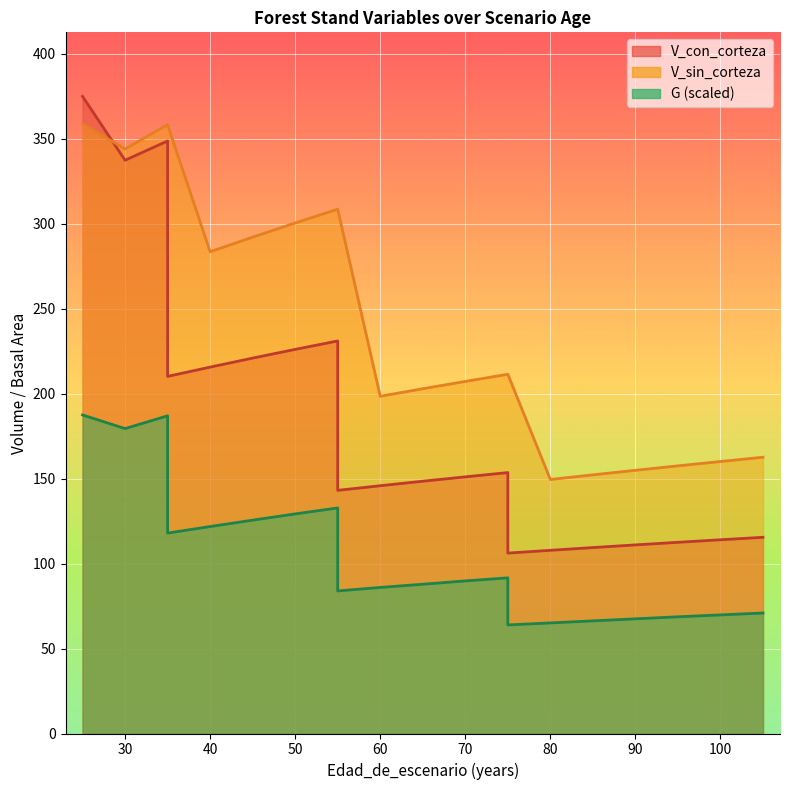

At which category does V_sin_corteza reach its first local valley?

30